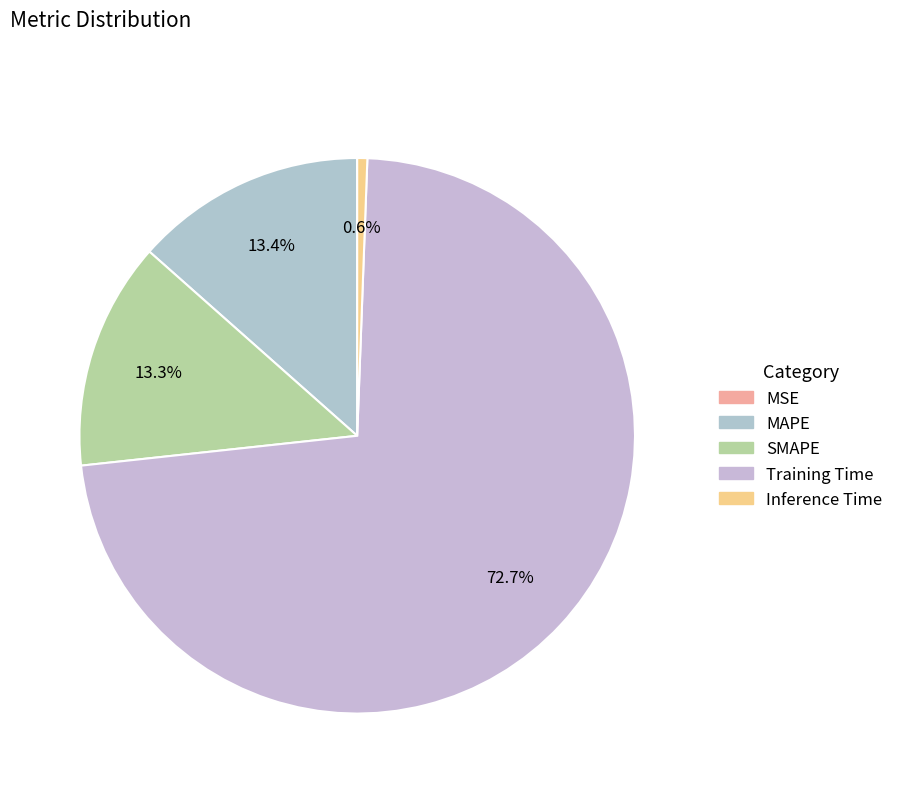

Rank the categories by value from lowest to highest.

MSE, Inference Time, SMAPE, MAPE, Training Time